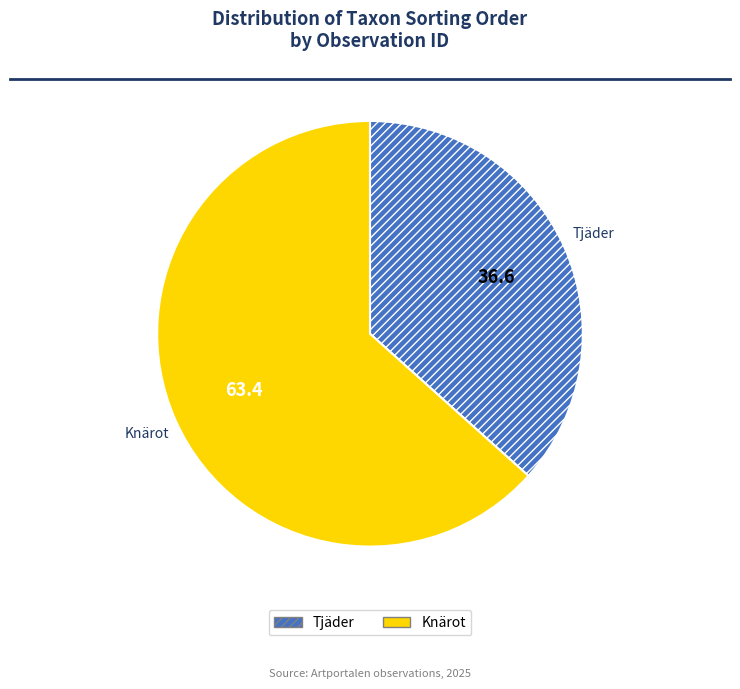

Which slice represents more than half of the pie?

Knärot